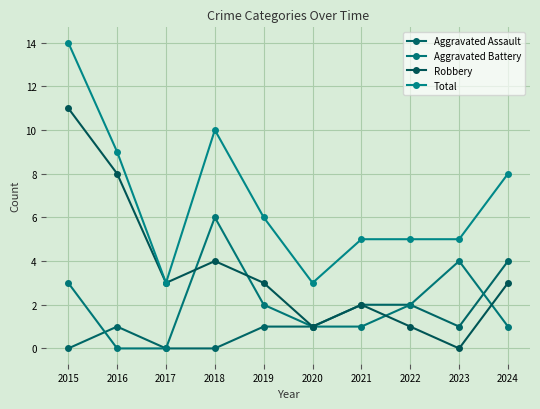

What are all the series names shown in the legend?

Aggravated Assault, Aggravated Battery, Robbery, Total